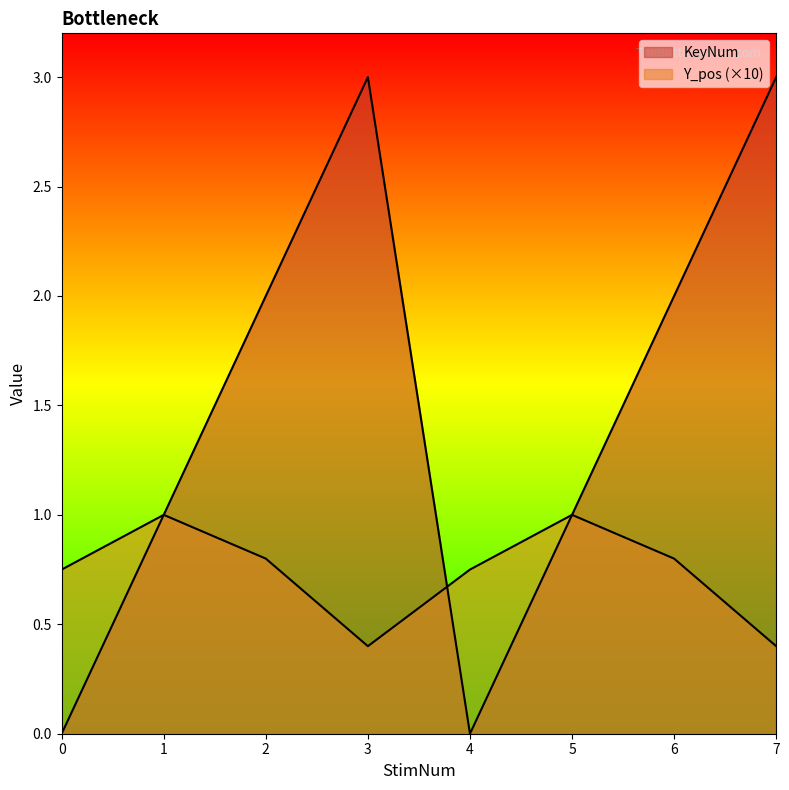

What is the sum of the KeyNum values at 0 and 5?

1.0